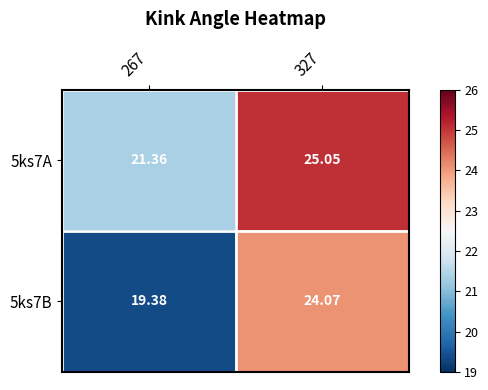

At 327, list the series in order from smallest to largest.

5ks7B, 5ks7A